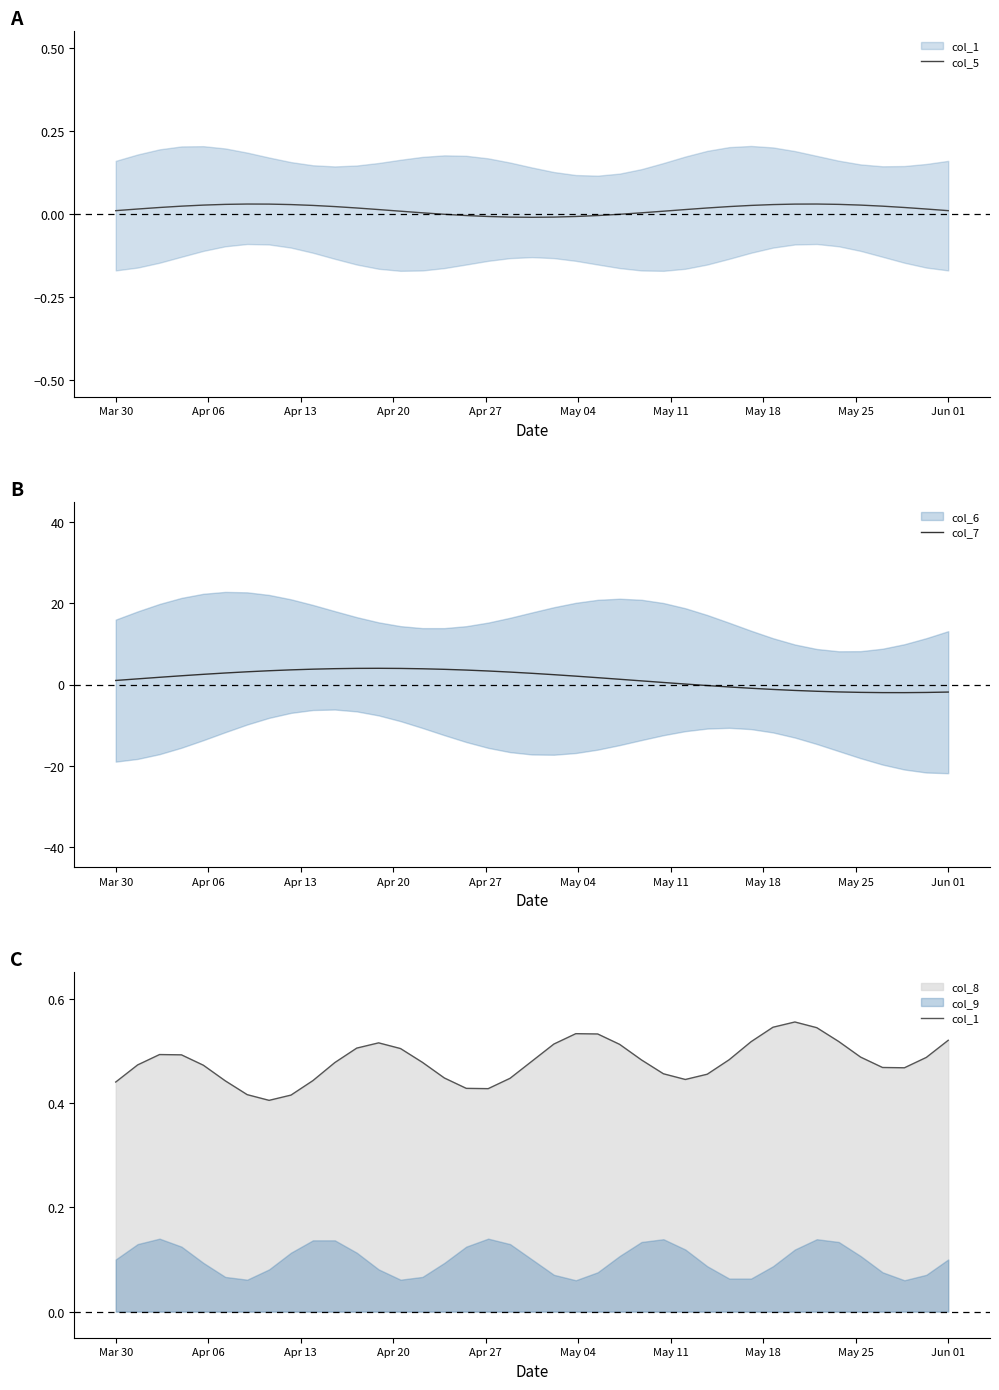

Which series has the largest total across all categories?

col_7